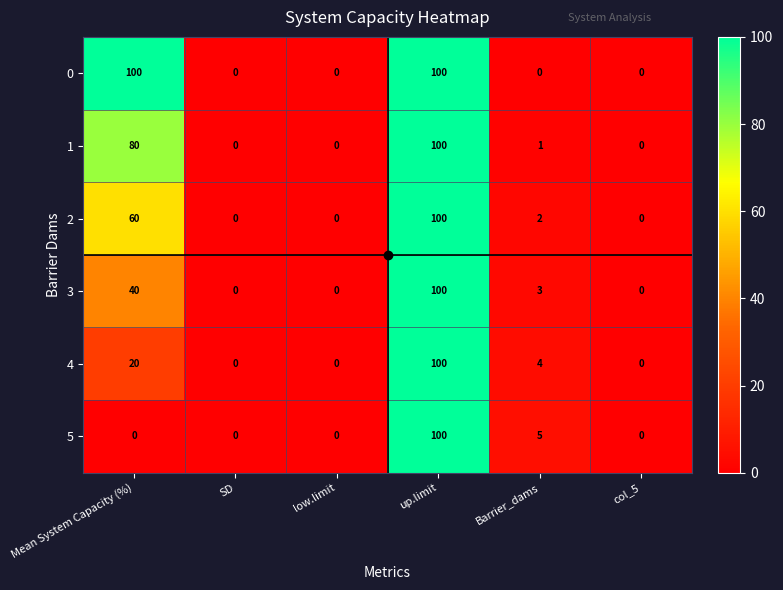

How many categories are shown in the chart?

6